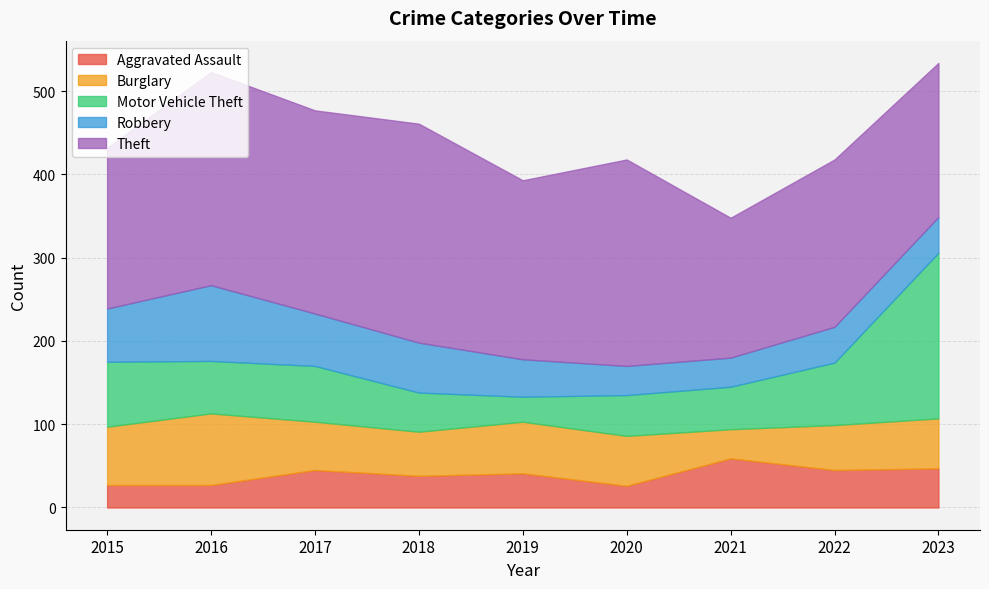

How many data points in Robbery are less than 45?

4